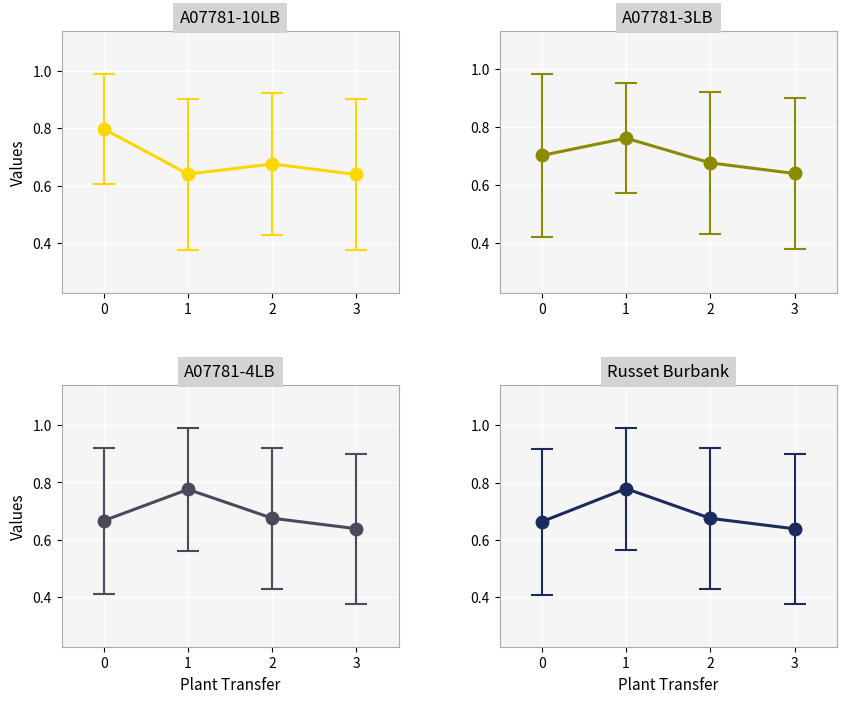

True or false: A07781-3LB has a value of 0.3 at 3.

False